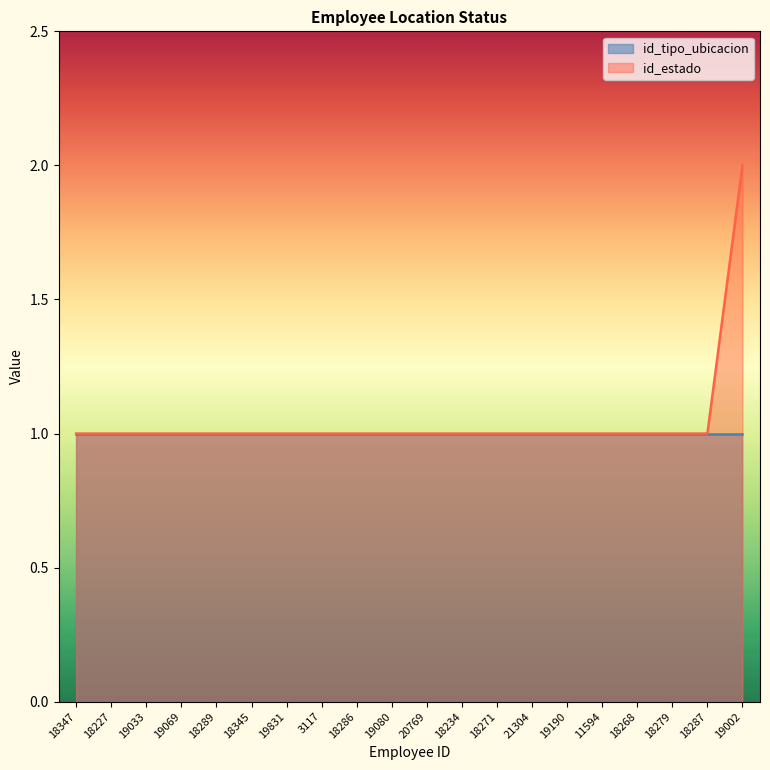

Rank the categories by value from highest to lowest.

19002, 18347, 18227, 19033, 19069, 18289, 18345, 19831, 3117, 18286, 19080, 20769, 18234, 18271, 21304, 19190, 11594, 18268, 18279, 18287